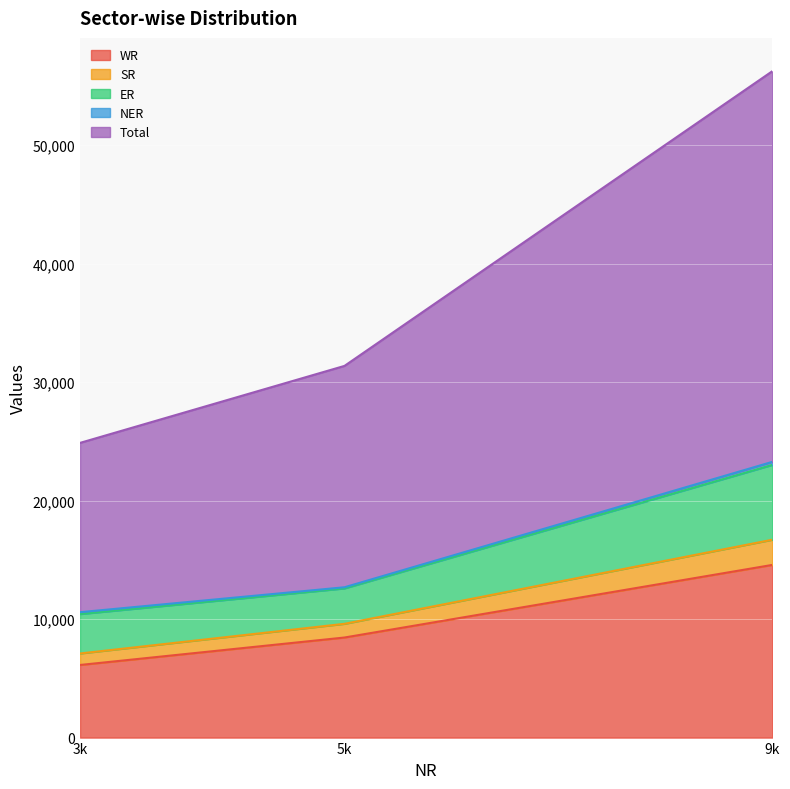

At which label does WR reach its peak?

9k